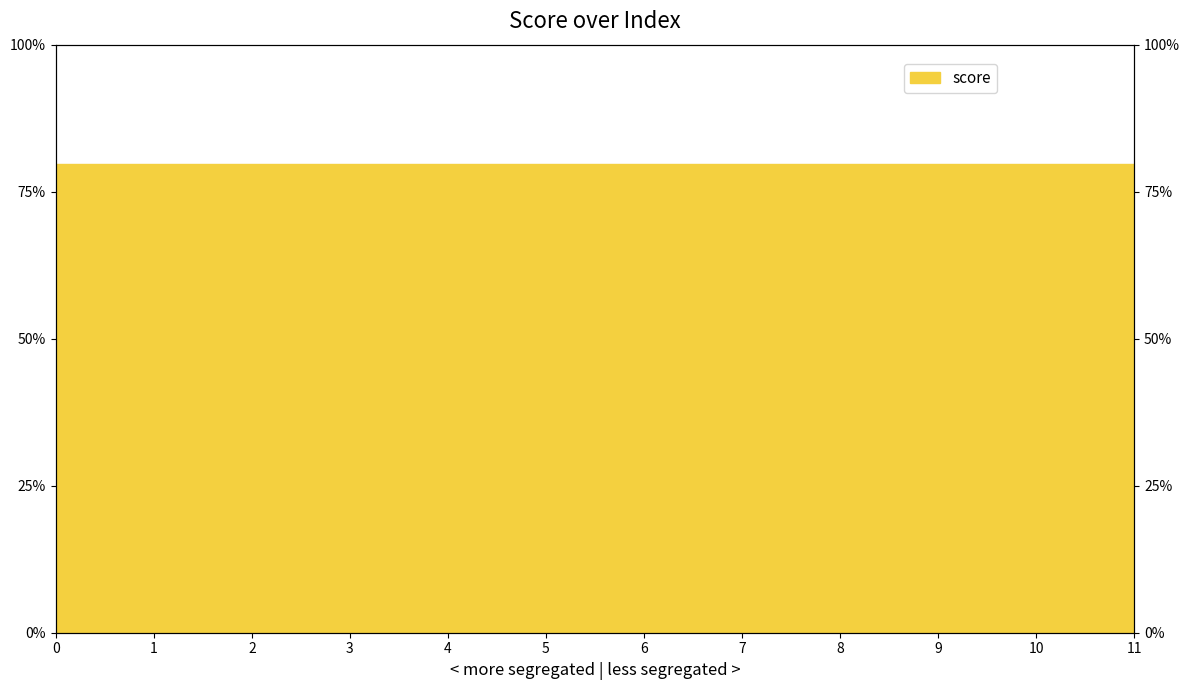

Which label corresponds to the largest value in the chart?

1